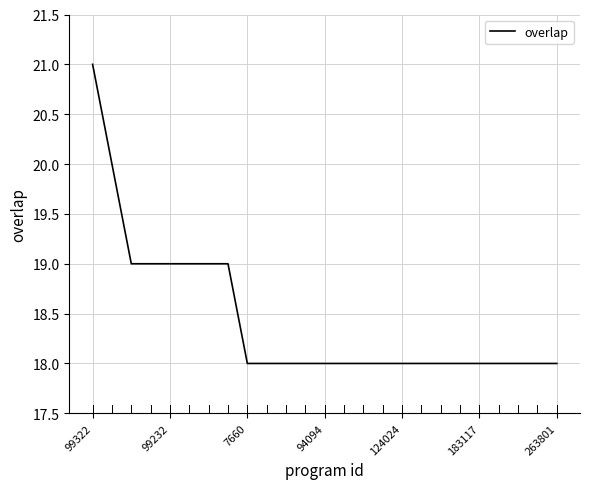

Reading left to right, list all the values displayed in this chart.

21	20	19	19	19	19	19	19	18	18	18	18	18	18	18	18	18	18	18	18	18	18	18	18	18